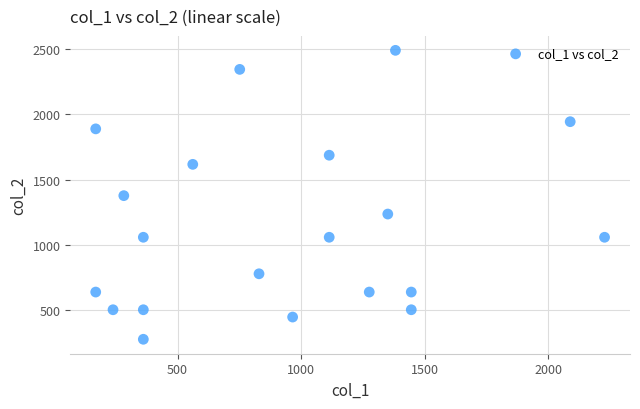

What is the range of Y values (max minus min)?

2215.0